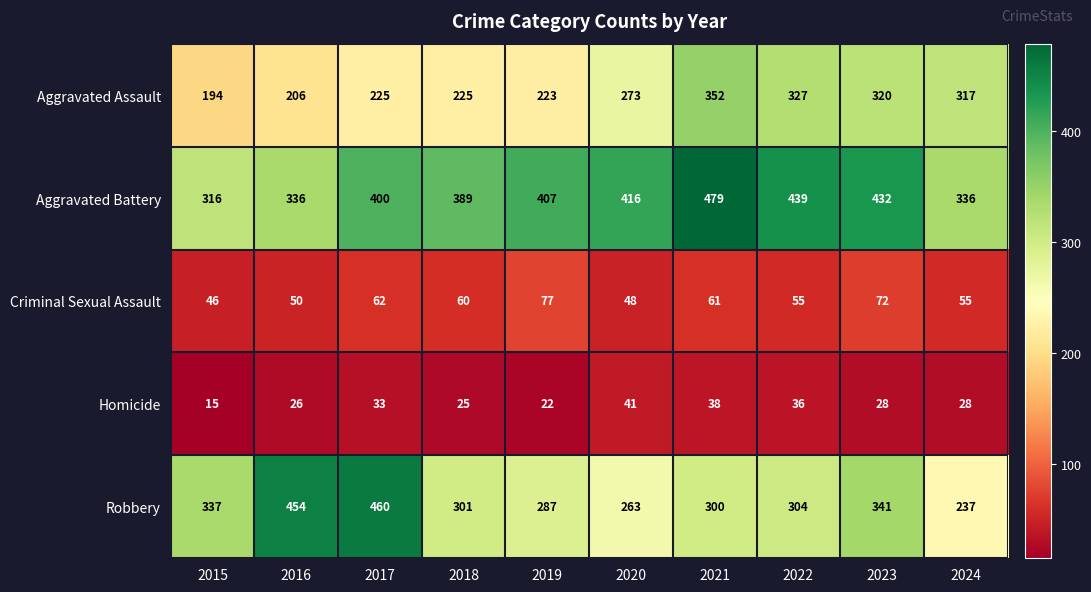

List the series in order of their peak value, highest first.

Aggravated Battery, Robbery, Aggravated Assault, Criminal Sexual Assault, Homicide